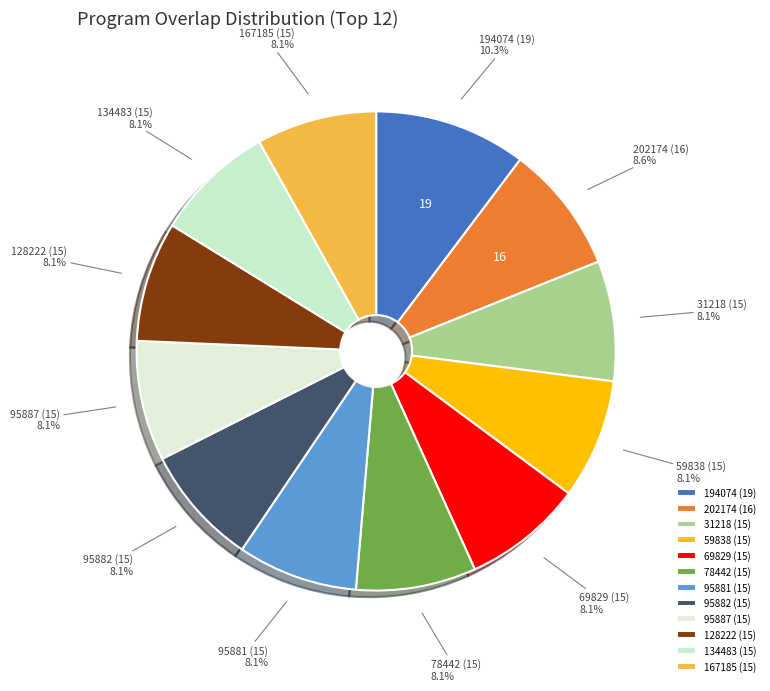

How many segments does this pie chart have?

12